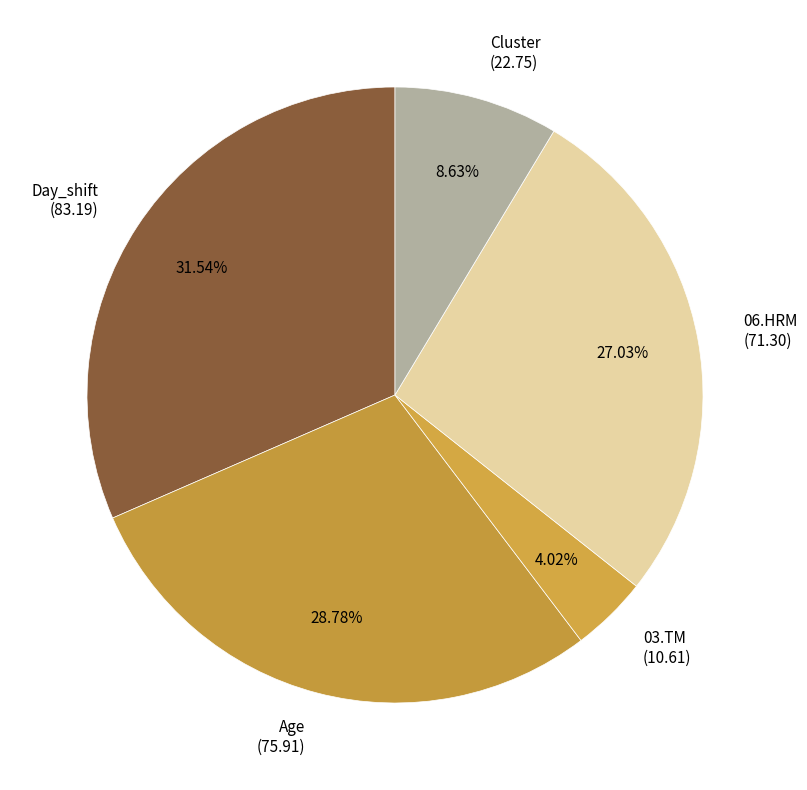

To the nearest percent, what is the average slice percentage?

20%